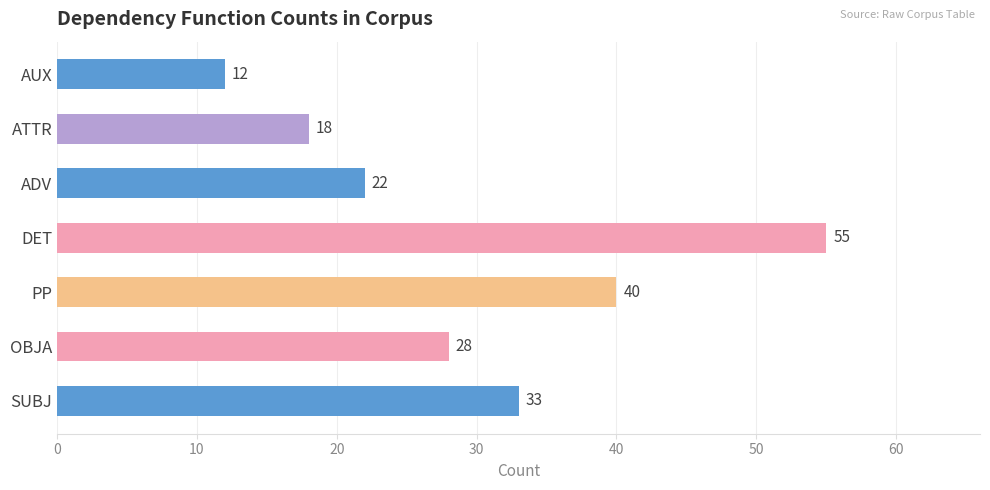

What is the greatest value displayed?

55